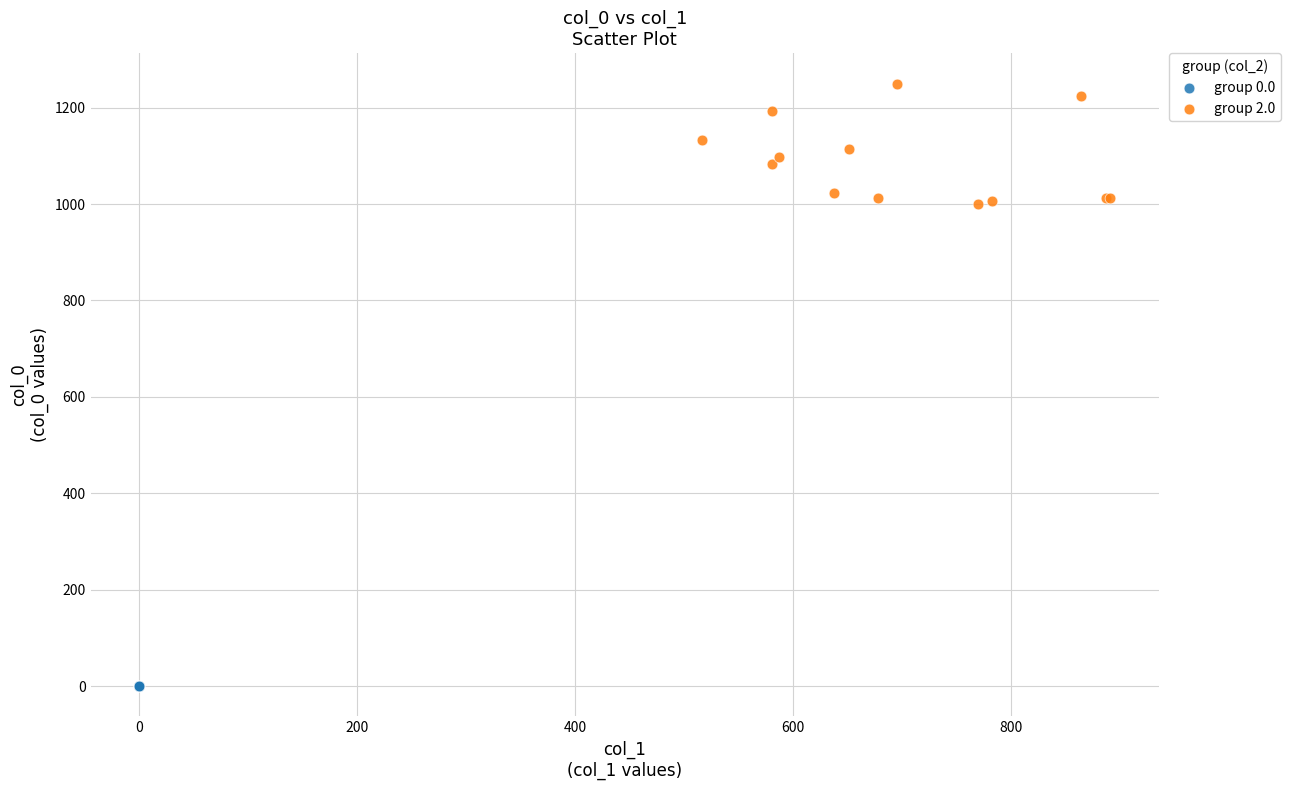

Which series reaches the minimum Y coordinate?

group 0.0